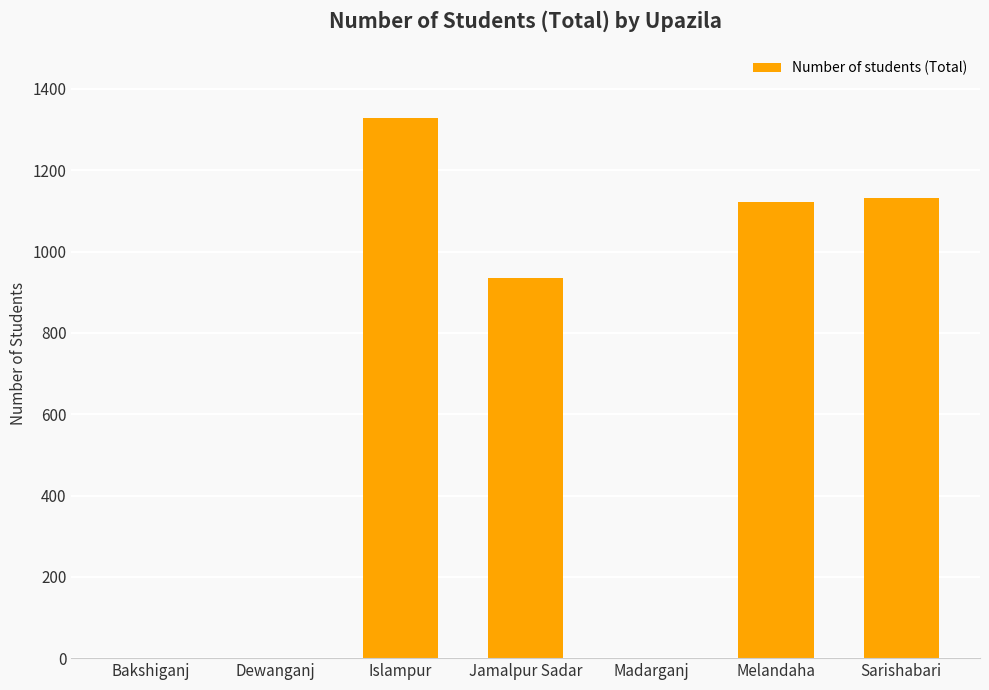

Which has a higher value, Madarganj or Islampur?

Islampur